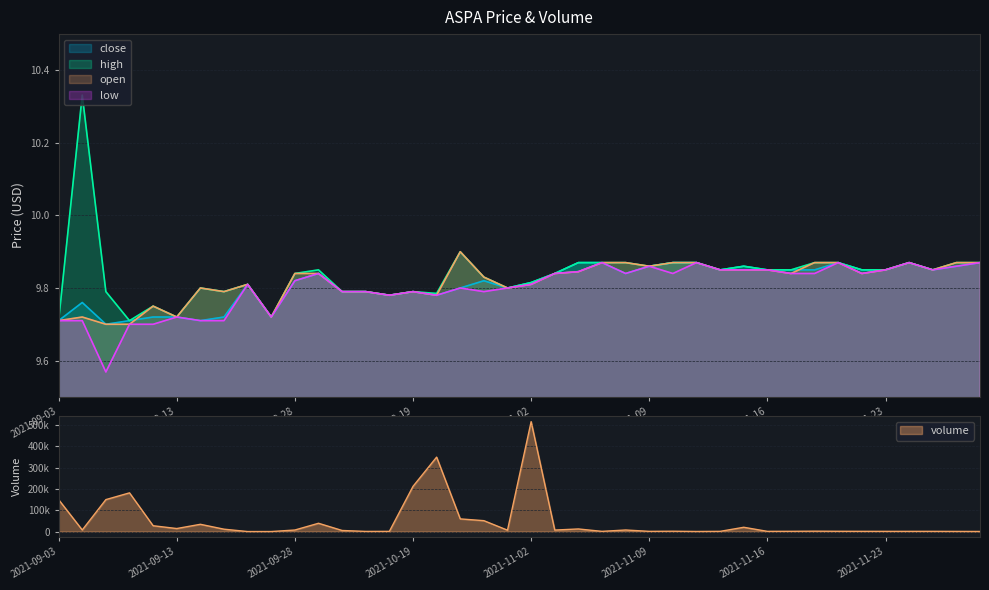

What are all the series names shown in the legend?

close, high, low, open, volume